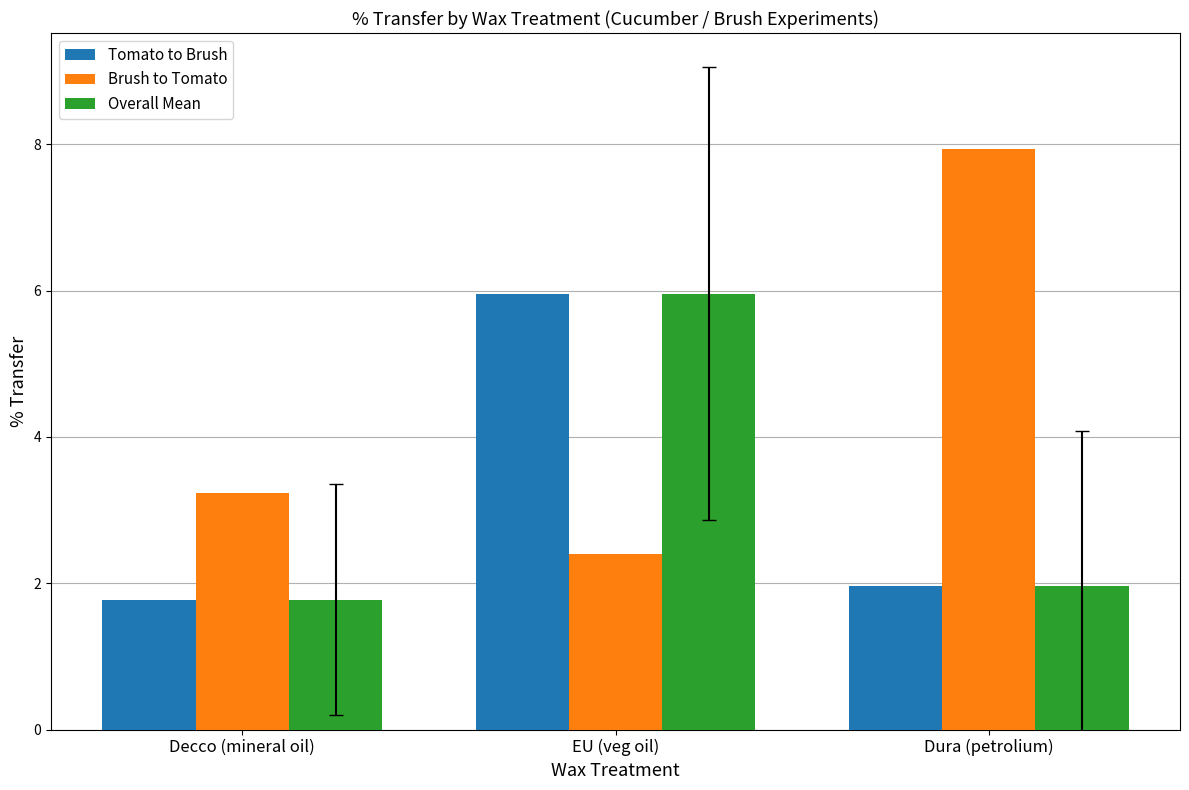

What is the smallest value displayed?

1.8